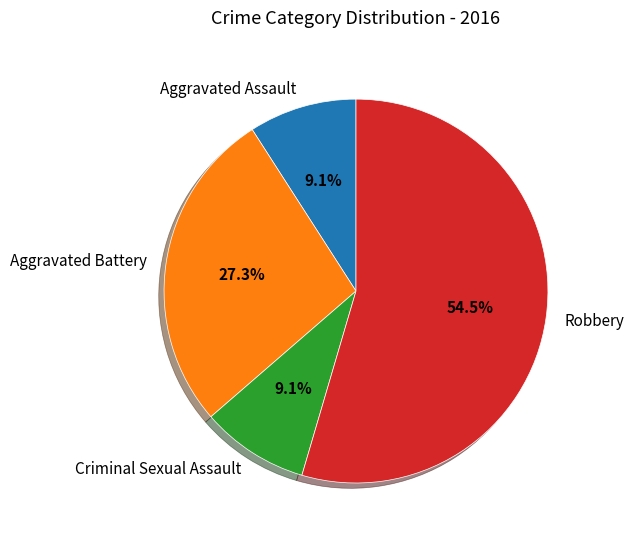

What percentage is the Aggravated Assault slice, to the nearest percent?

9%